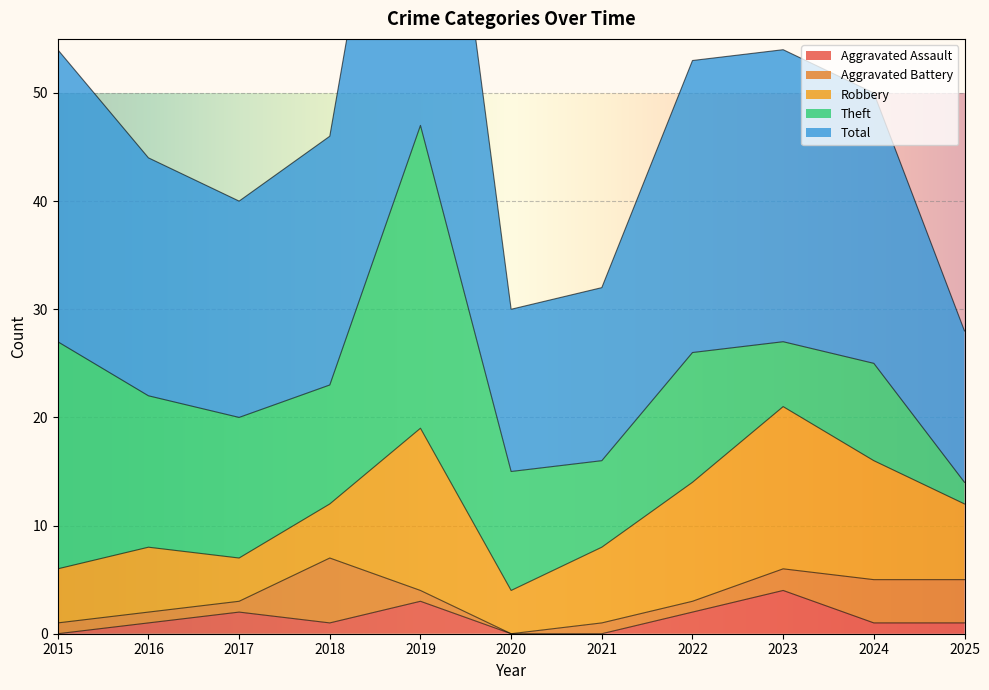

Where is Theft nearest to the value 15?

2016